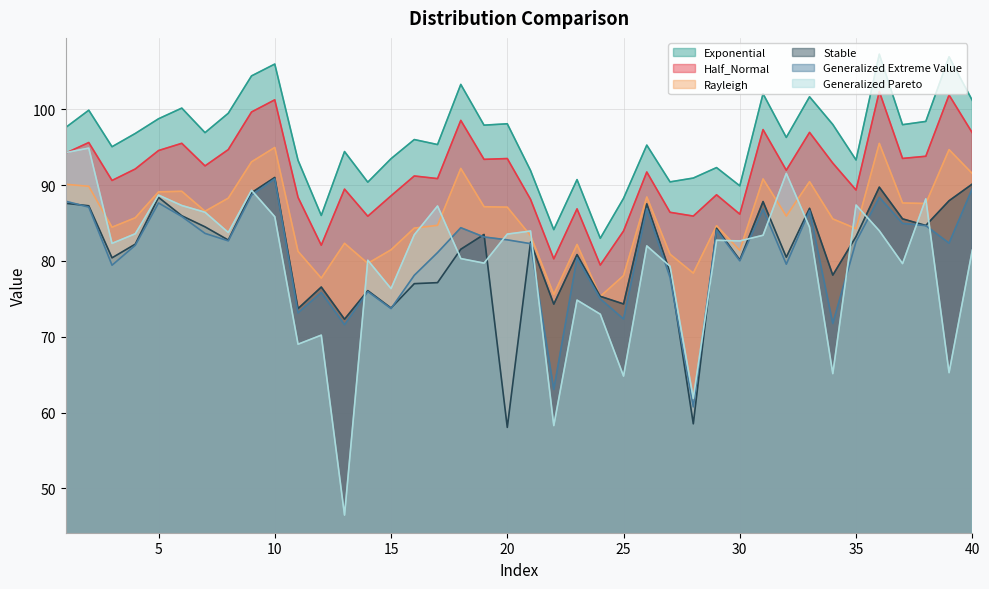

Which category has the highest value in the Exponential series?

36